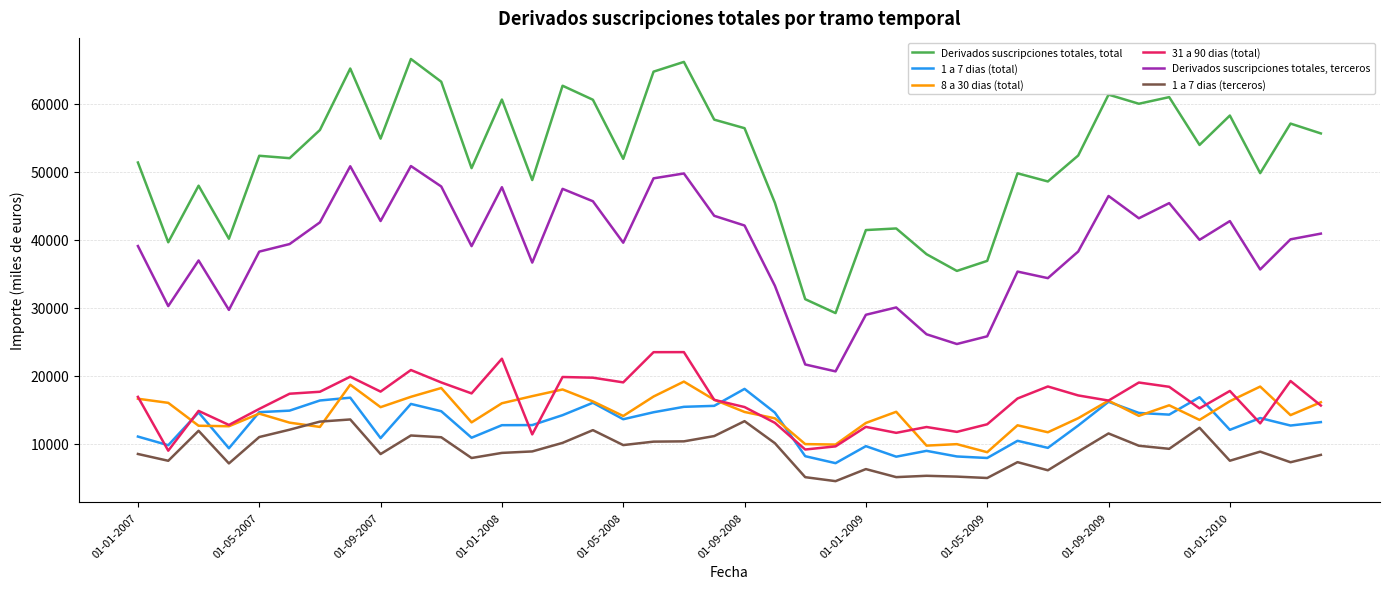

What is the greatest value displayed?

66591